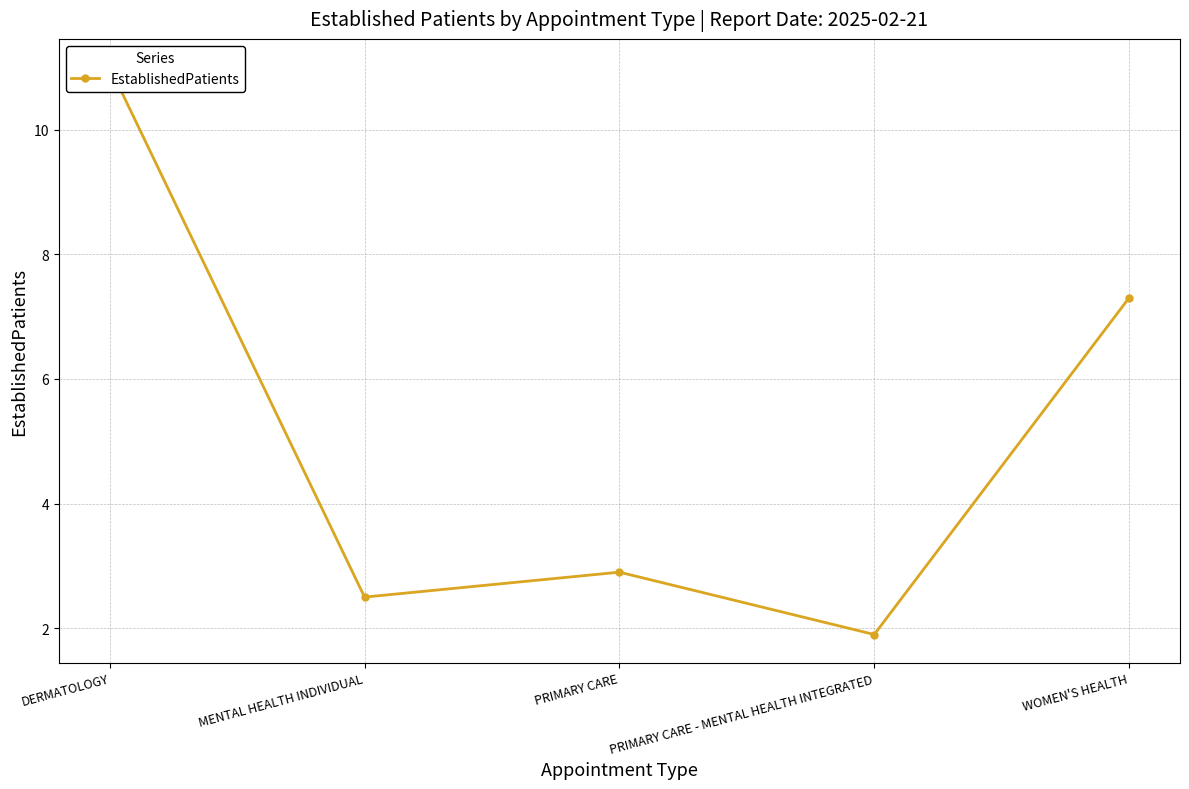

Reading left to right, transcribe all the data shown in this chart.

11.0	2.5	2.9	1.9	7.3